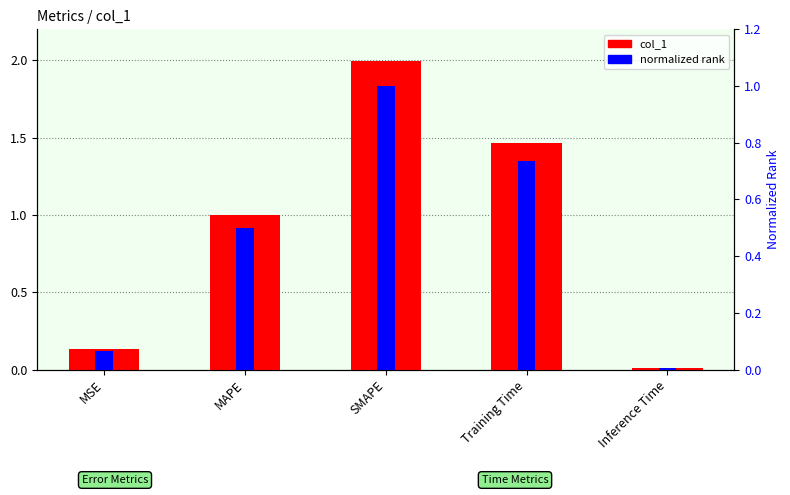

Is the value of normalized rank at Training Time greater than the value of col_1 at SMAPE?

No